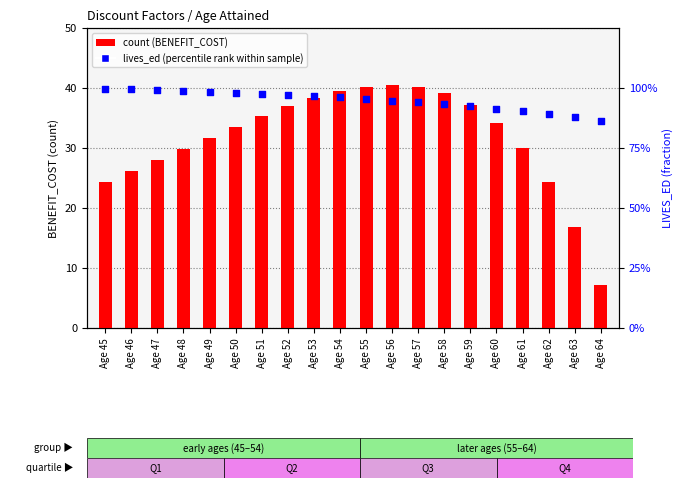

Is the value of count at Age 64 greater than the value of lives_ed (percentile rank within sample) at Age 64?

Yes